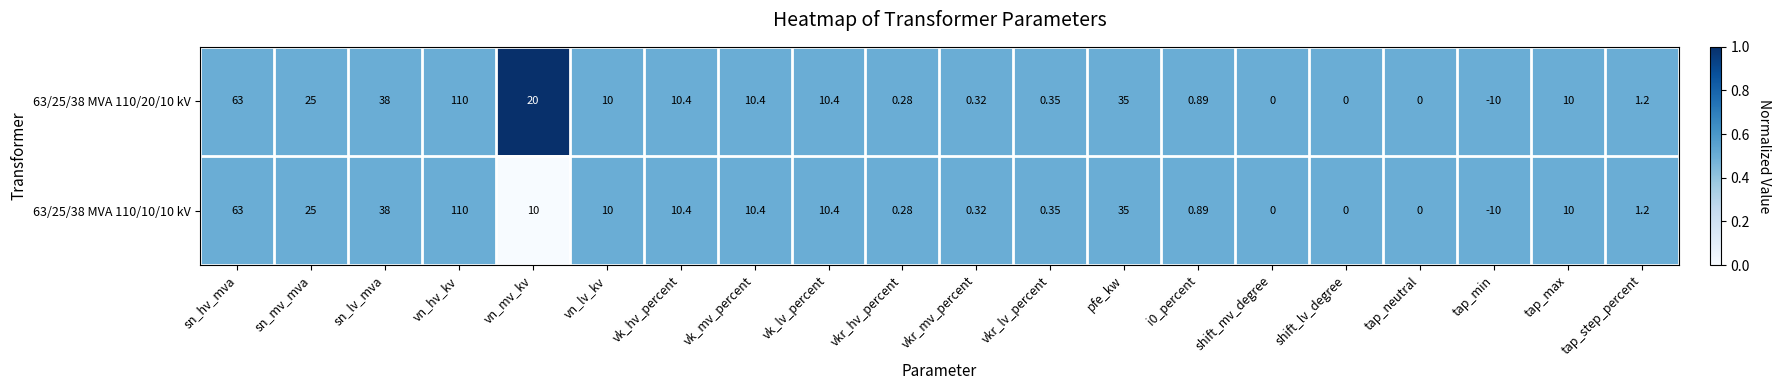

Which category has the highest value across all series?

vn_hv_kv